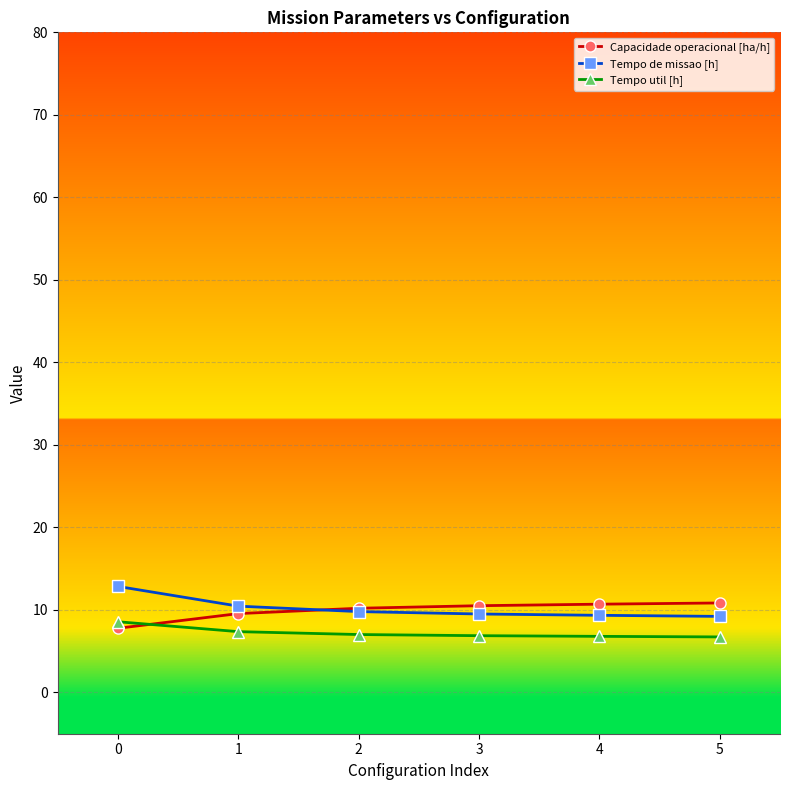

Rank the series by their maximum value, from highest to lowest.

Tempo de missao [h], Capacidade operacional [ha/h], Tempo util [h]